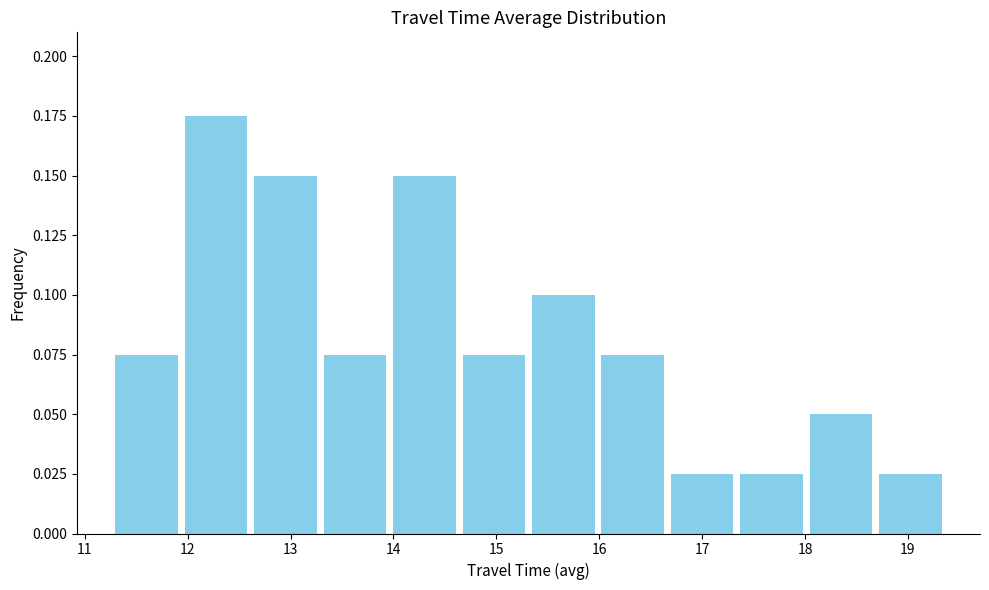

Reading left to right, list every bar in this chart as the range it spans on the x-axis followed by its height. Neither the bar edges nor the heights are printed on the chart, so give them approximately, as read against the axes.

11.3 to 11.9: 0.075
11.9 to 12.6: 0.175
12.6 to 13.3: 0.150
13.3 to 14.0: 0.075
14.0 to 14.6: 0.150
14.6 to 15.3: 0.075
15.3 to 16.0: 0.100
16.0 to 16.7: 0.075
16.7 to 17.3: 0.025
17.3 to 18.0: 0.025
18.0 to 18.7: 0.050
18.7 to 19.4: 0.025